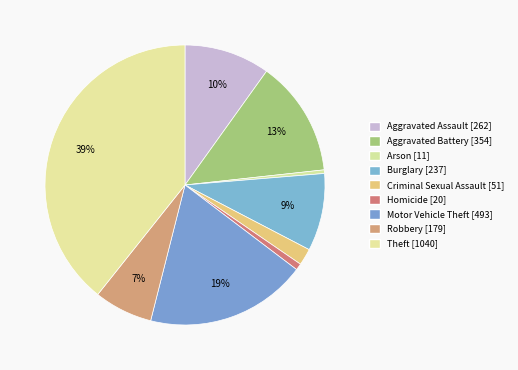

Between Arson and Burglary, which is larger?

Burglary